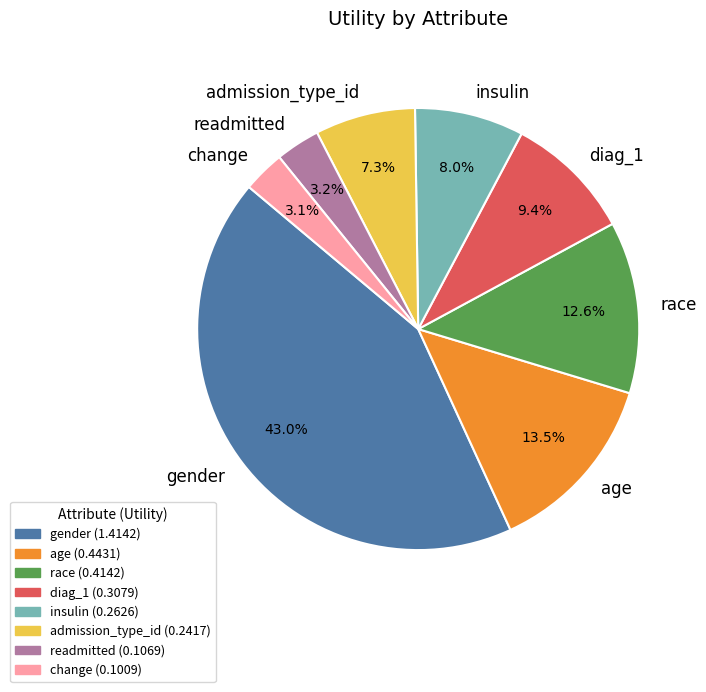

The readmitted slice represents 3% of the pie. True or false?

True